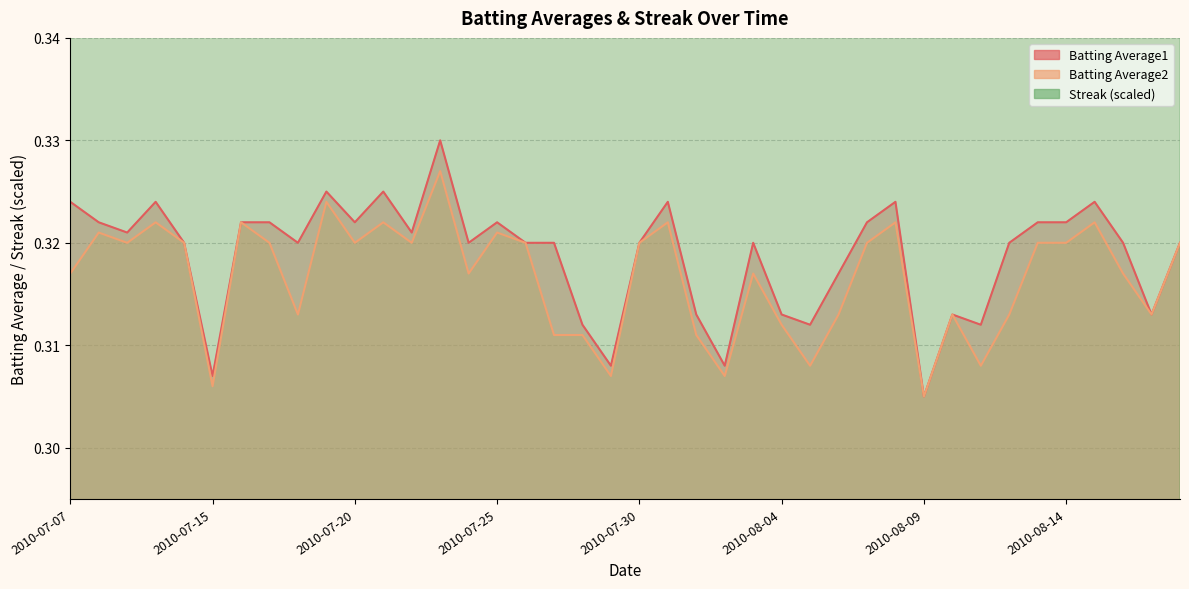

Is it true that Streak equals 0.9 at 2010-08-06?

False